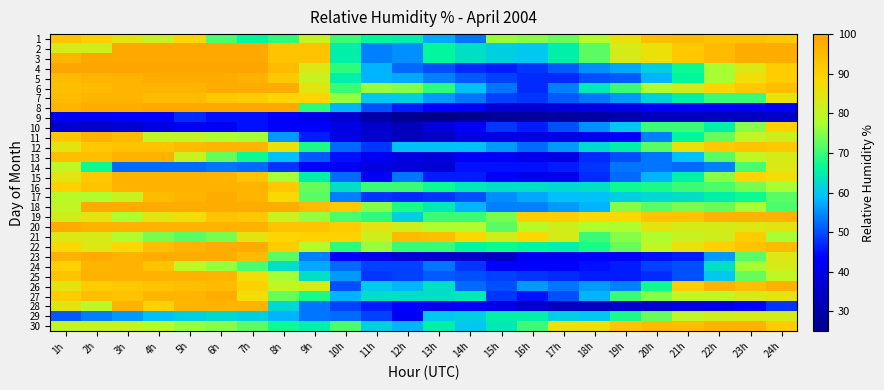

Which series changed the most between 20h and 22h?

26